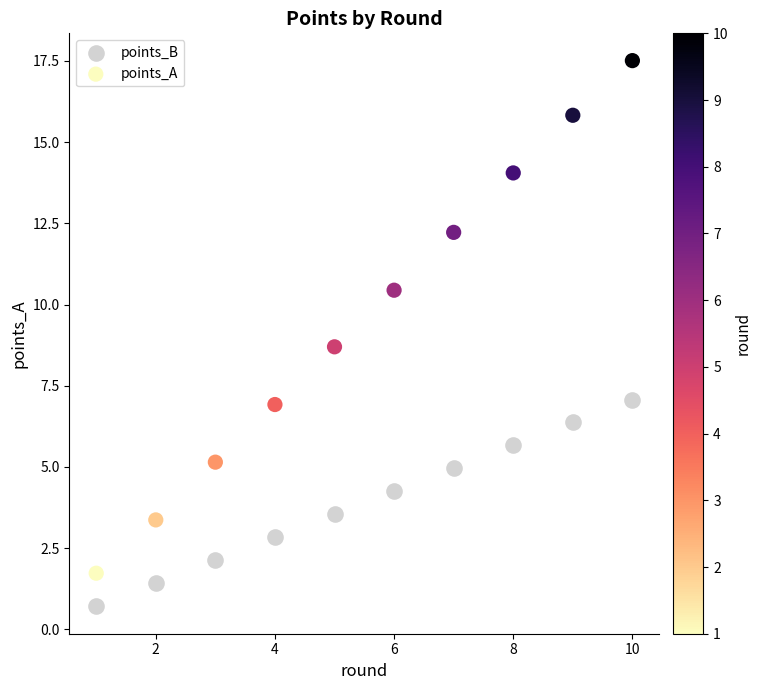

Across all data points, what is the range of X values (max minus min)?

9.0